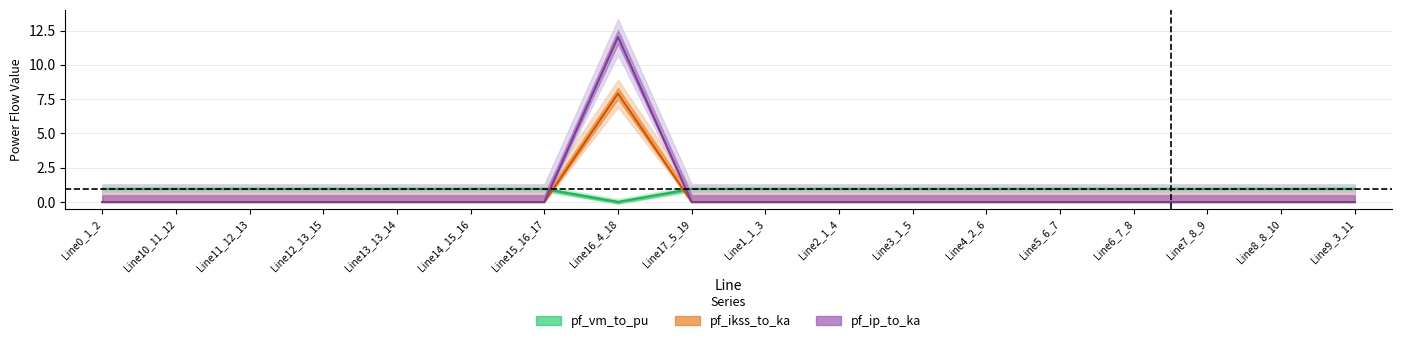

How many values in the pf_vm_to_pu series exceed 0?

17